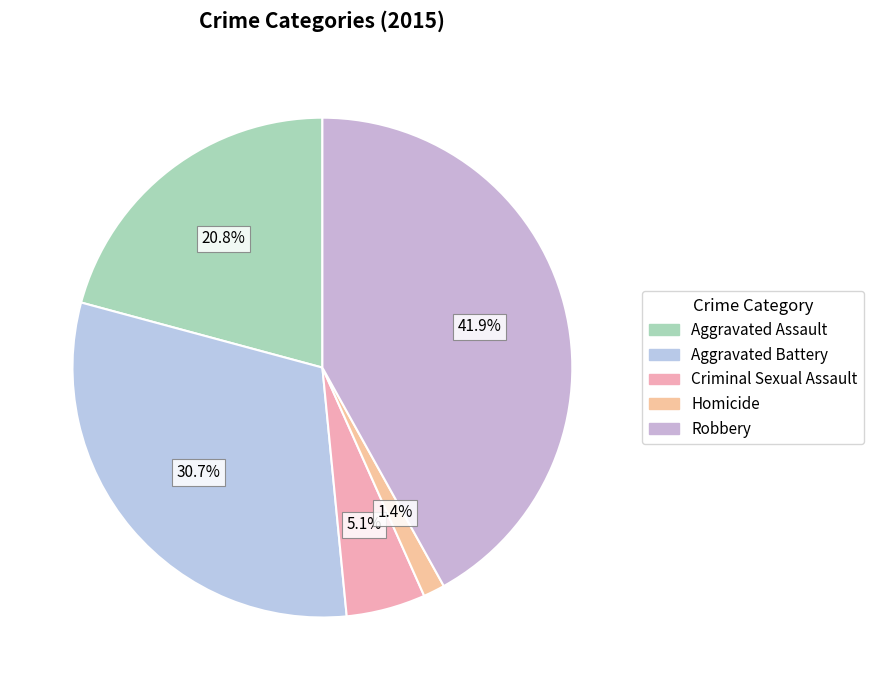

Count the number of slices in the pie.

5